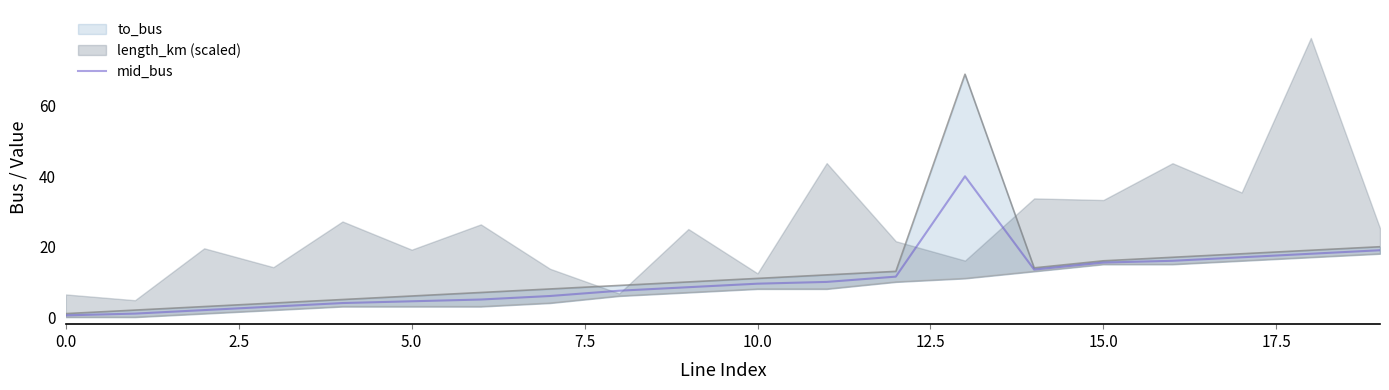

How many interior local peaks (higher than both neighbors) does the data have?

1